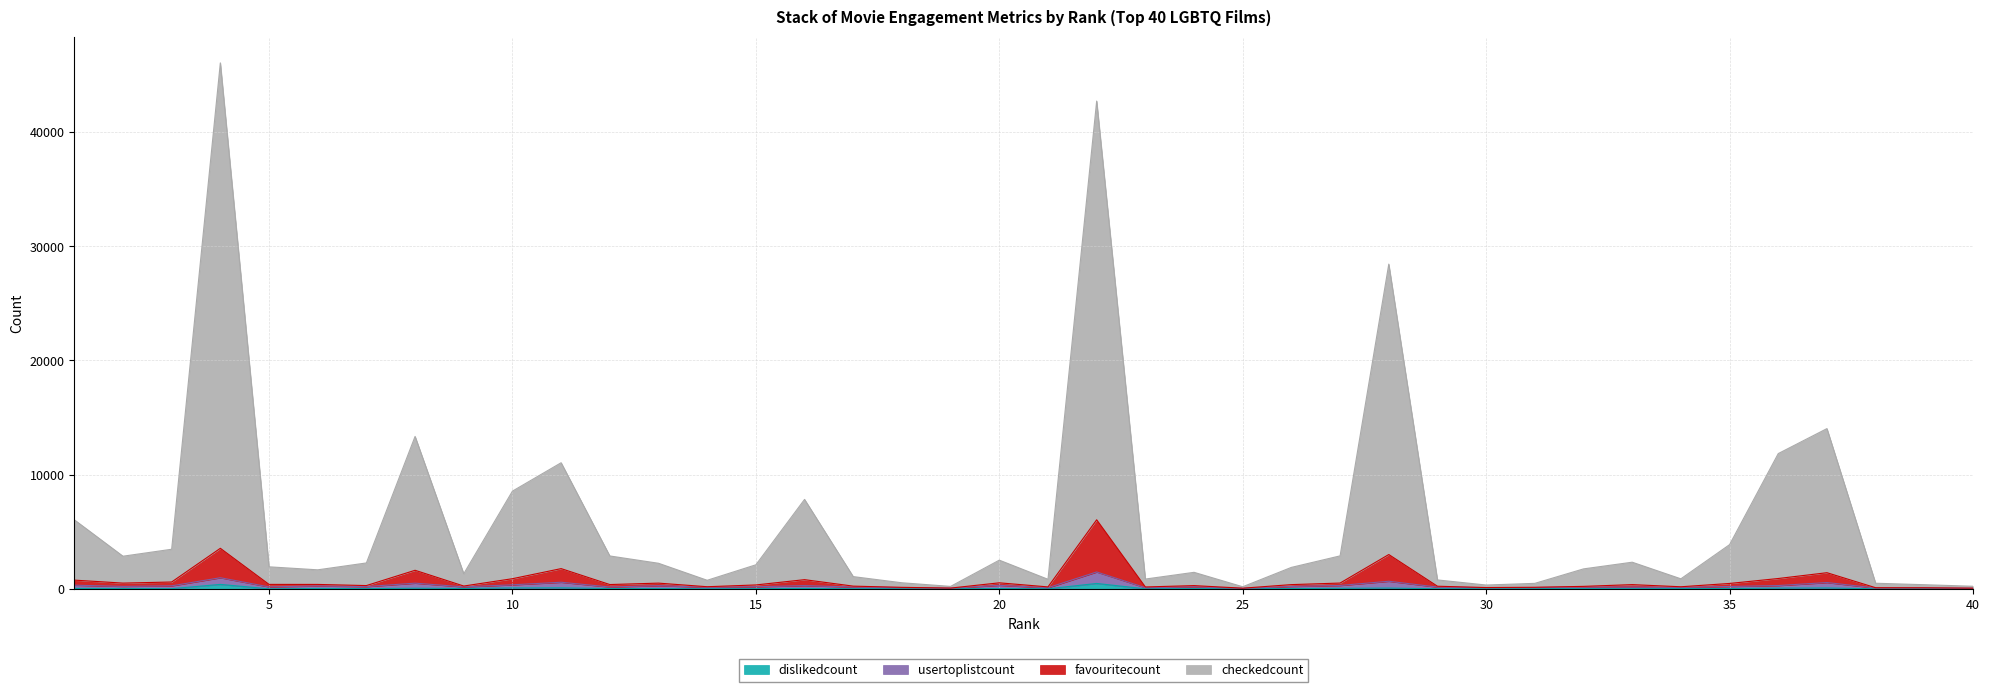

At which label is favouritecount closest to 3051?

28